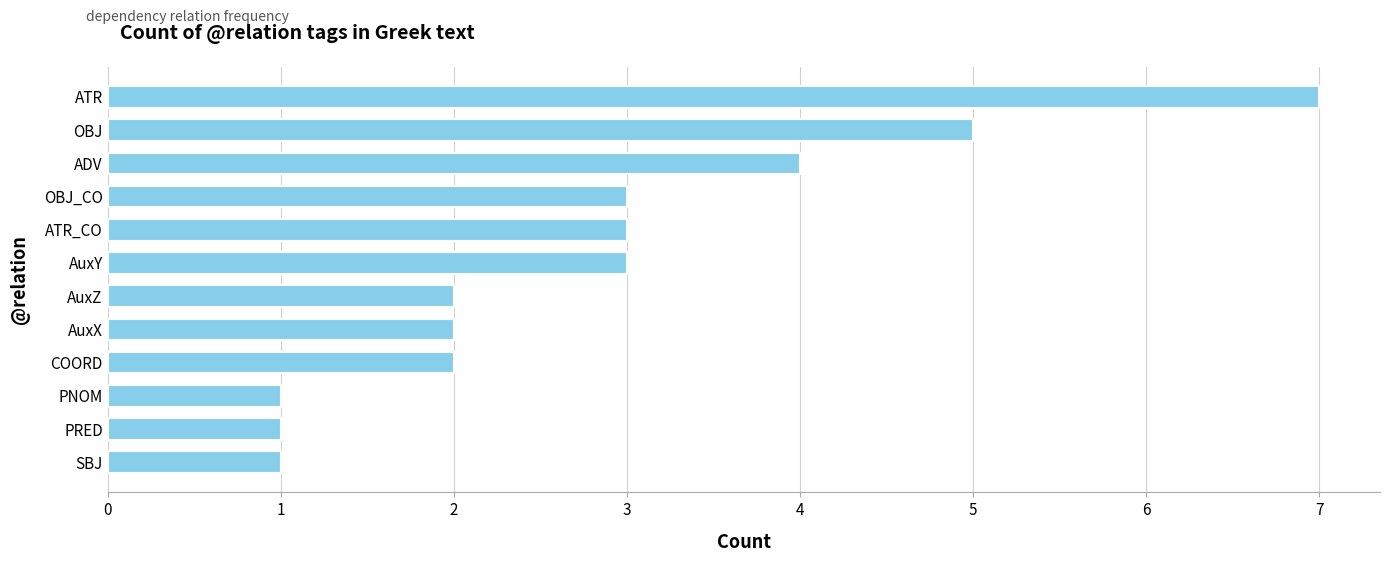

What is the ratio of the value at OBJ_CO to the value at OBJ?

0.6